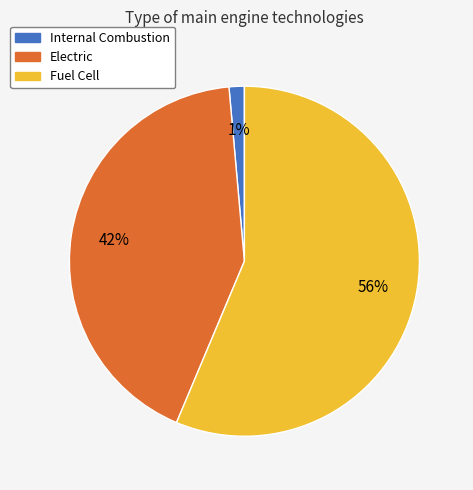

To the nearest percent, what percentage of the pie is Internal Combustion?

1%